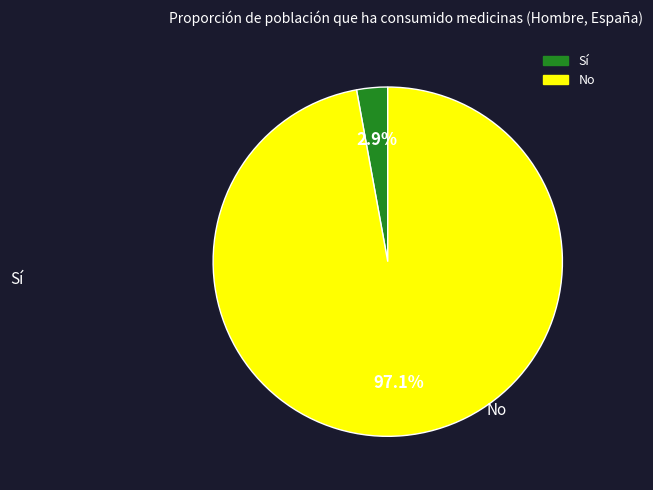

Which slice is the largest?

No